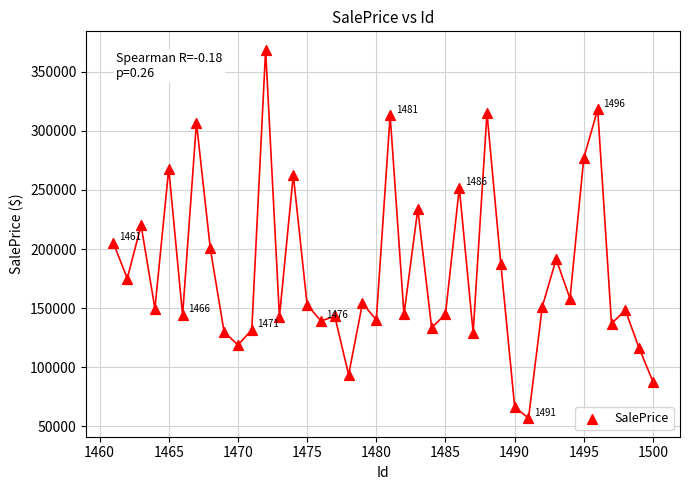

What is the range of X values (max minus min)?

39.0